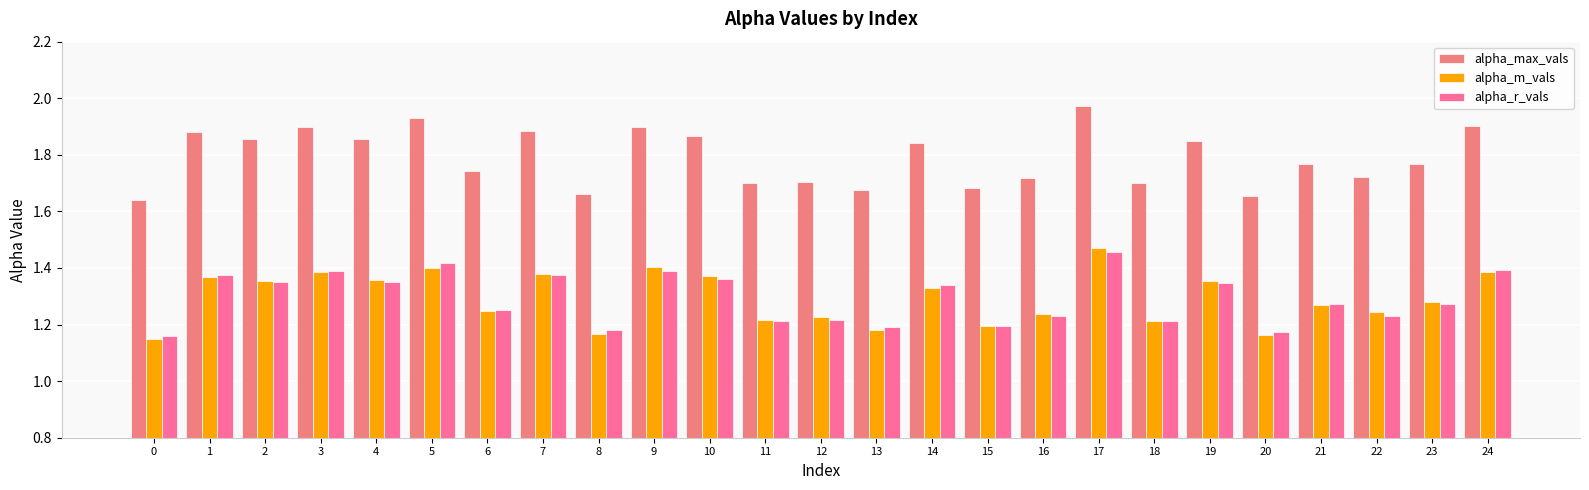

What is the sum of the alpha_m_vals values at 21 and 5?

2.7